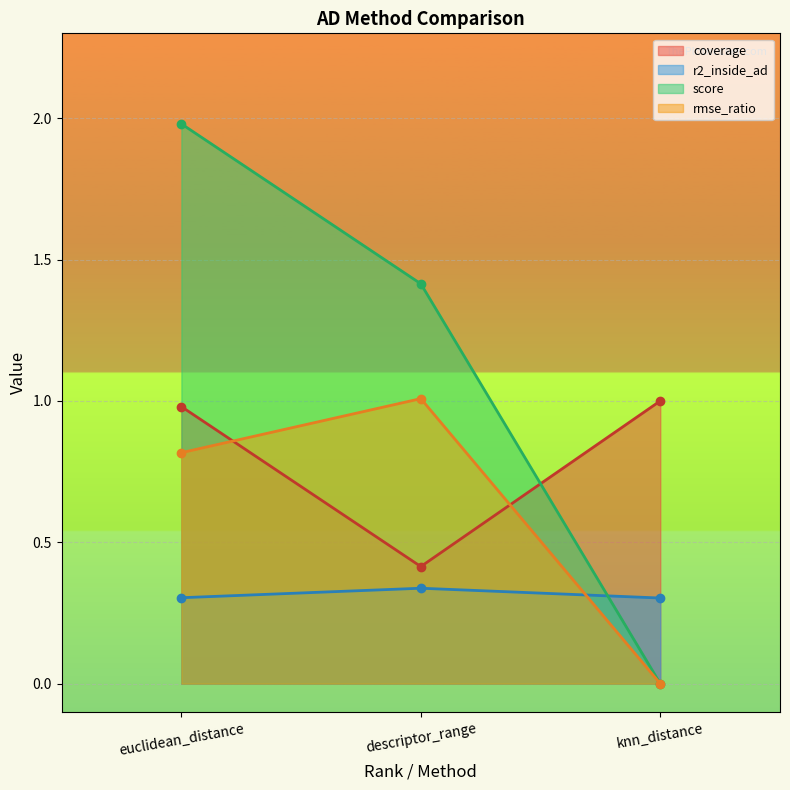

What position from the left is 1?

2